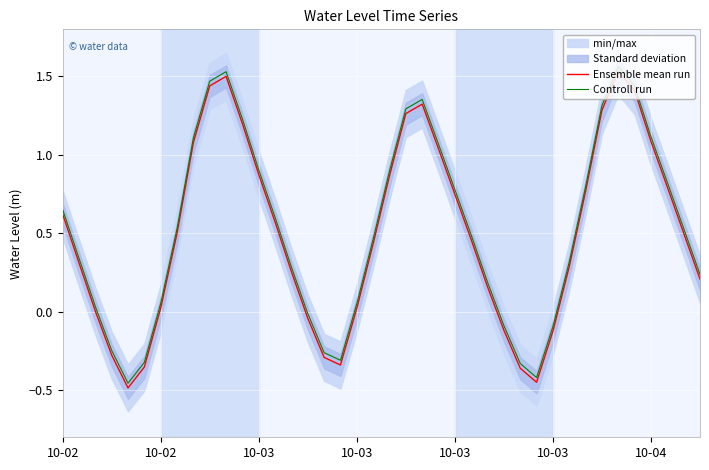

What is the total value across all series at 37?

1.6